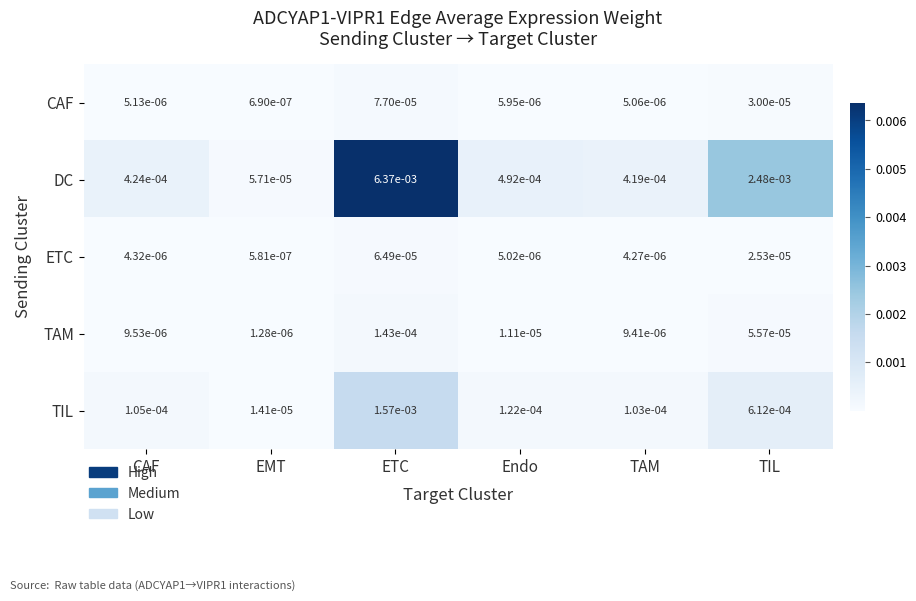

At Endo, list the series in order from smallest to largest.

ETC, CAF, TAM, TIL, DC